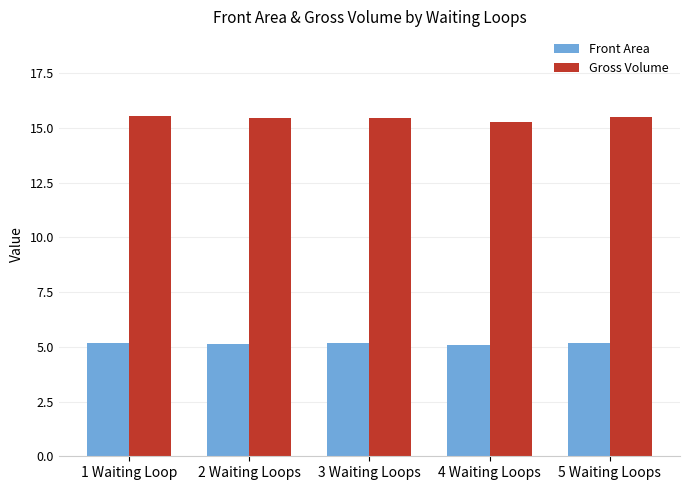

How many Gross Volume values are between 15 and 16?

5